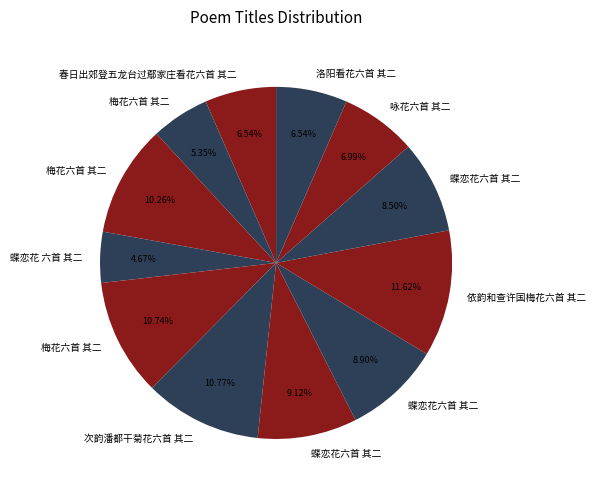

Which slice is the largest?

依韵和查许国梅花六首 其二